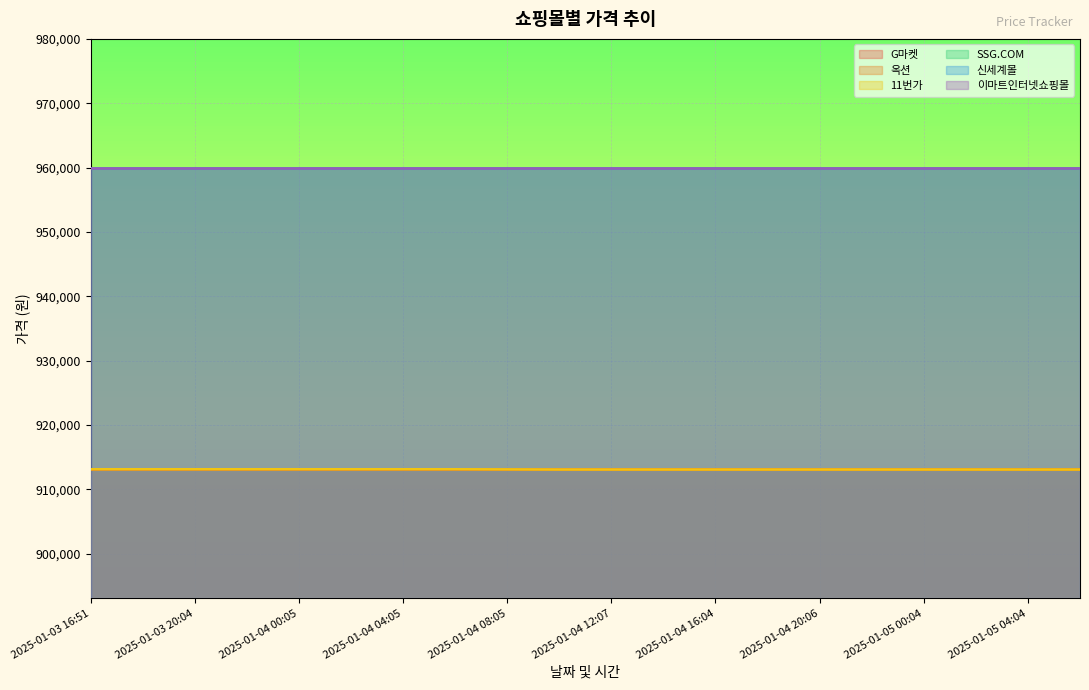

Which series changed the most between 2025-01-04 08:05 and 2025-01-05 02:04?

11번가